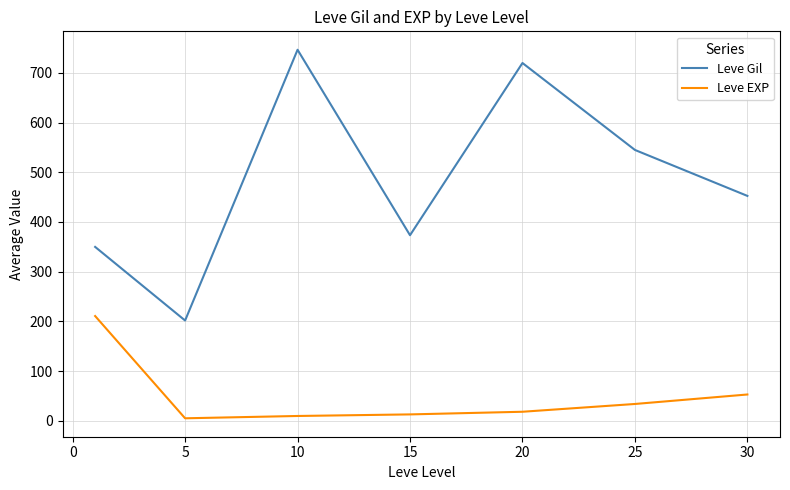

What is the difference between the maximum and minimum values in the Leve EXP series?

205.8